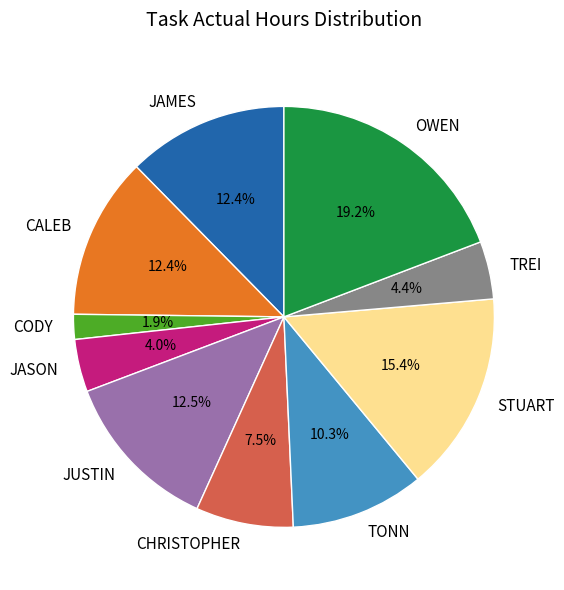

Approximately how many times larger is the value at TREI compared to JUSTIN?

0.4